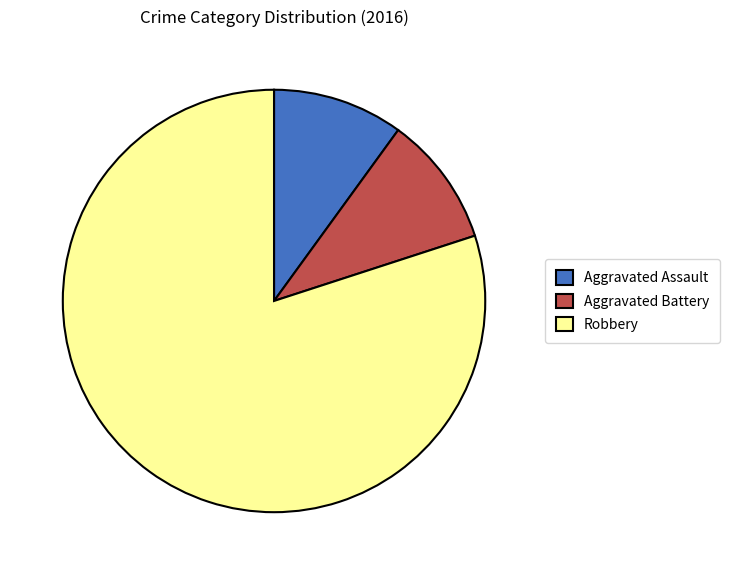

Which slice represents more than half of the pie?

Robbery